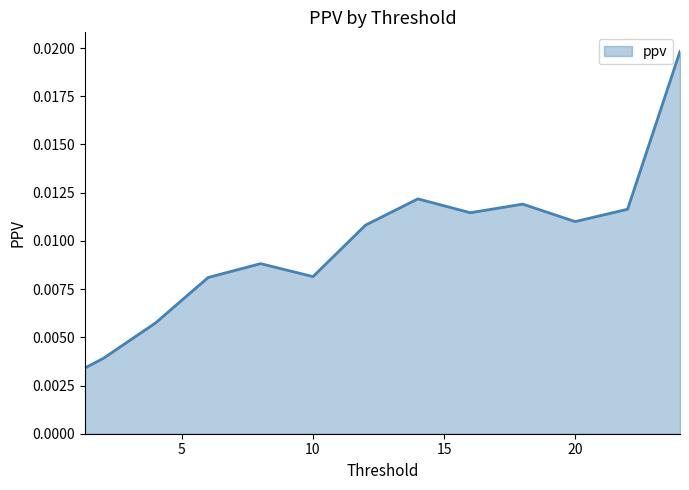

What is the label of the 2nd point from the left?

2